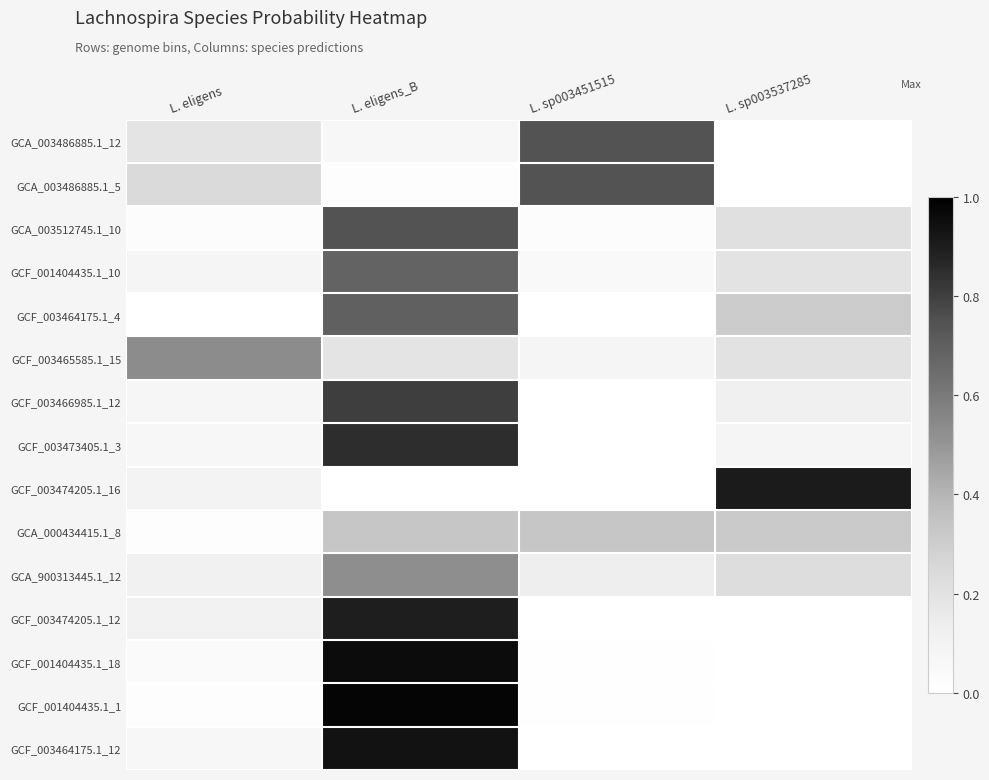

Rank the series by their maximum value, from lowest to highest.

GCA_000434415.1_8, GCA_900313445.1_12, GCF_003465585.1_15, GCF_001404435.1_10, GCF_003464175.1_4, GCA_003512745.1_10, GCA_003486885.1_5, GCA_003486885.1_12, GCF_003466985.1_12, GCF_003473405.1_3, GCF_003474205.1_12, GCF_003474205.1_16, GCF_003464175.1_12, GCF_001404435.1_18, GCF_001404435.1_1